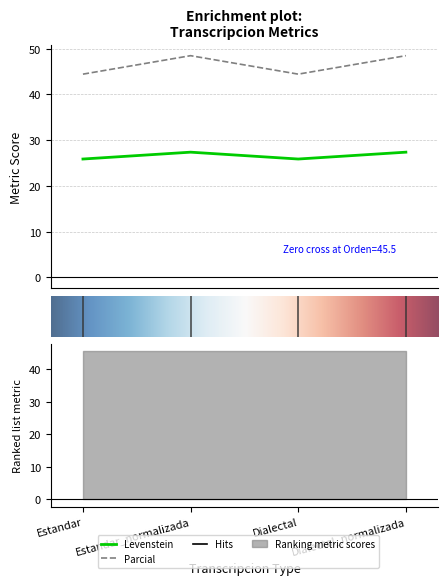

Where is Levenstein nearest to the value 26?

Estandar